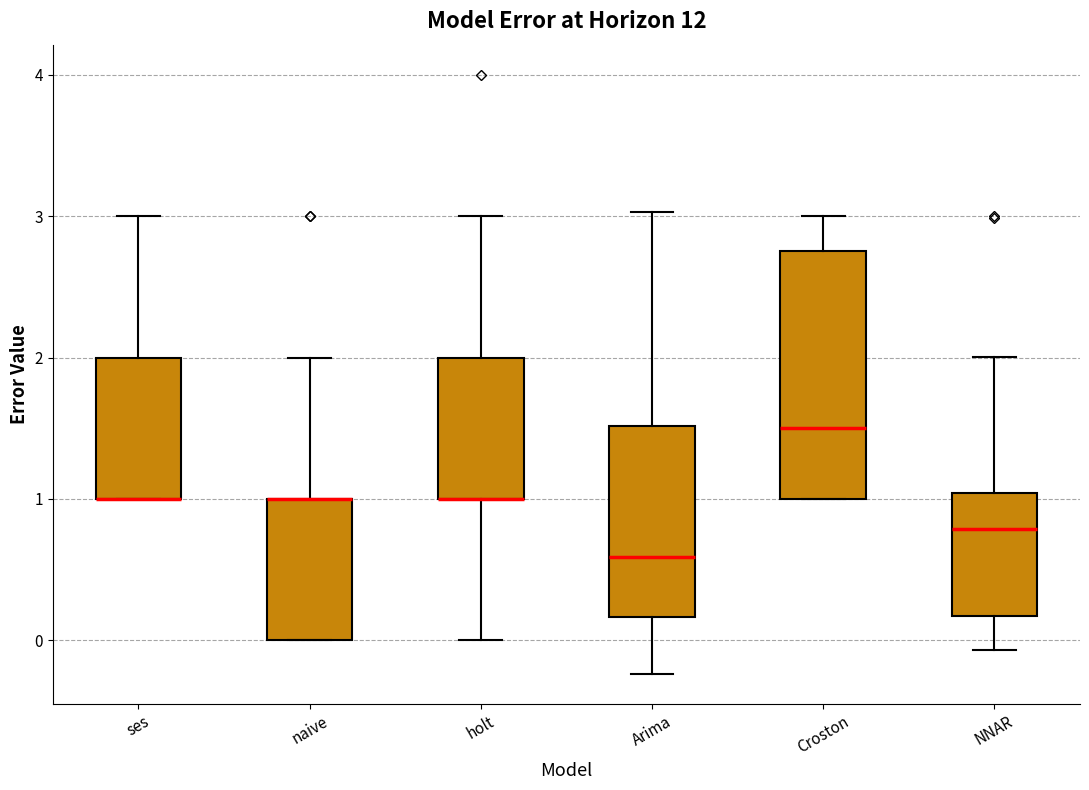

Reading left to right, transcribe this box plot: for each box, give where its median line is, the range the box spans, and where its two whiskers end, as read against the y-axis. The values are not printed on the chart, so give them approximately, as read against the axis.

ses: median 1.0 (drawn on the box's lower edge), box 1.0 to 2.0, whiskers 1.0 to 3.0
naive: median 1.0 (drawn on the box's upper edge), box 0.0 to 1.0, whiskers 0.0 to 2.0
holt: median 1.0 (drawn on the box's lower edge), box 1.0 to 2.0, whiskers 0.0 to 3.0
Arima: median 0.6, box 0.2 to 1.5, whiskers -0.2 to 3.0
Croston: median 1.5, box 1.0 to 2.8, whiskers 1.0 to 3.0
NNAR: median 0.8, box 0.2 to 1.0, whiskers -0.1 to 2.0